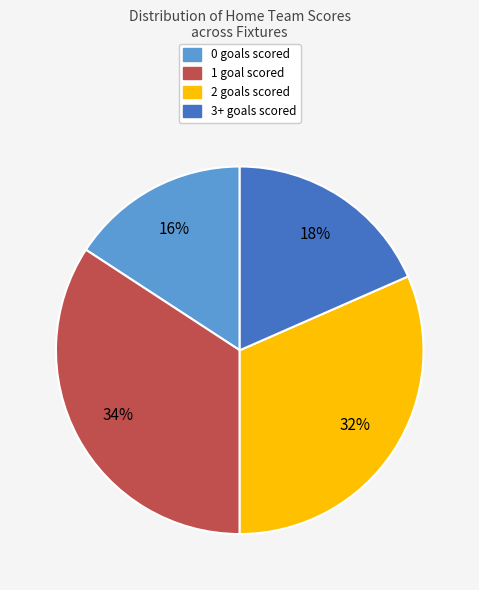

To the nearest percent, what is the average slice percentage?

25%